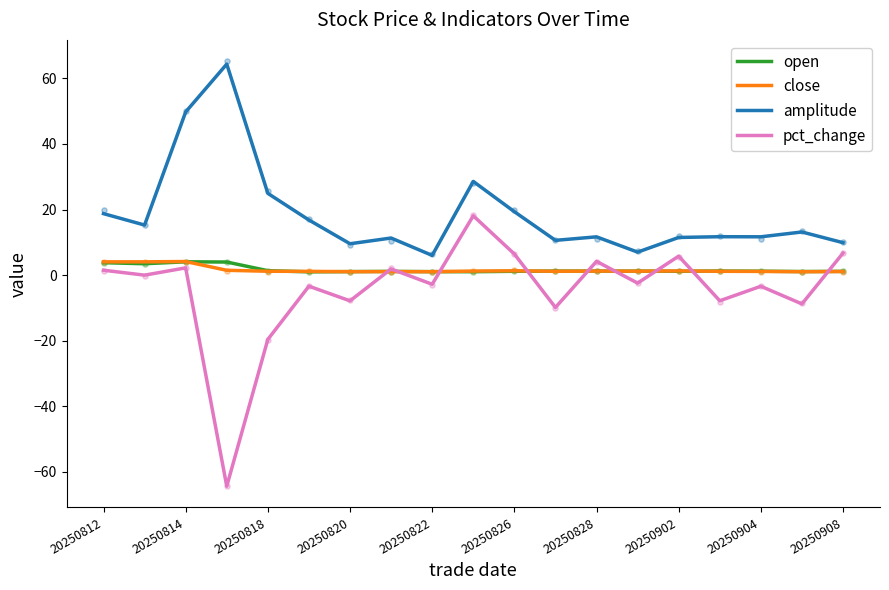

Which series has the widest spread of Y values?

pct_change